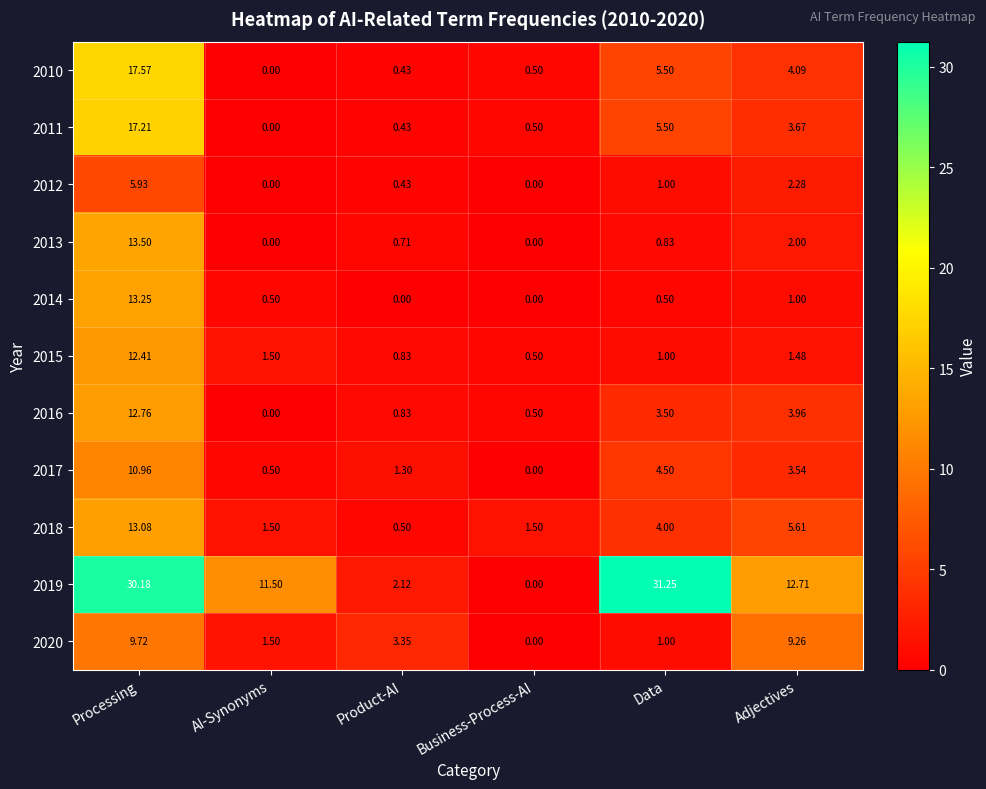

List the labels in order of 2017 value, largest first.

Processing, Data, Adjectives, Product-AI, AI-Synonyms, Business-Process-AI